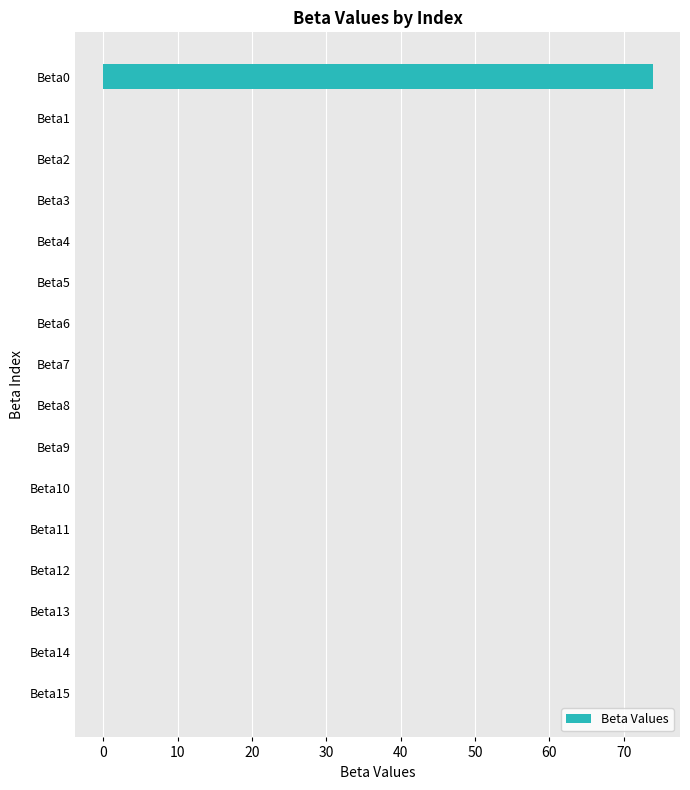

Are the bars horizontal?

Yes